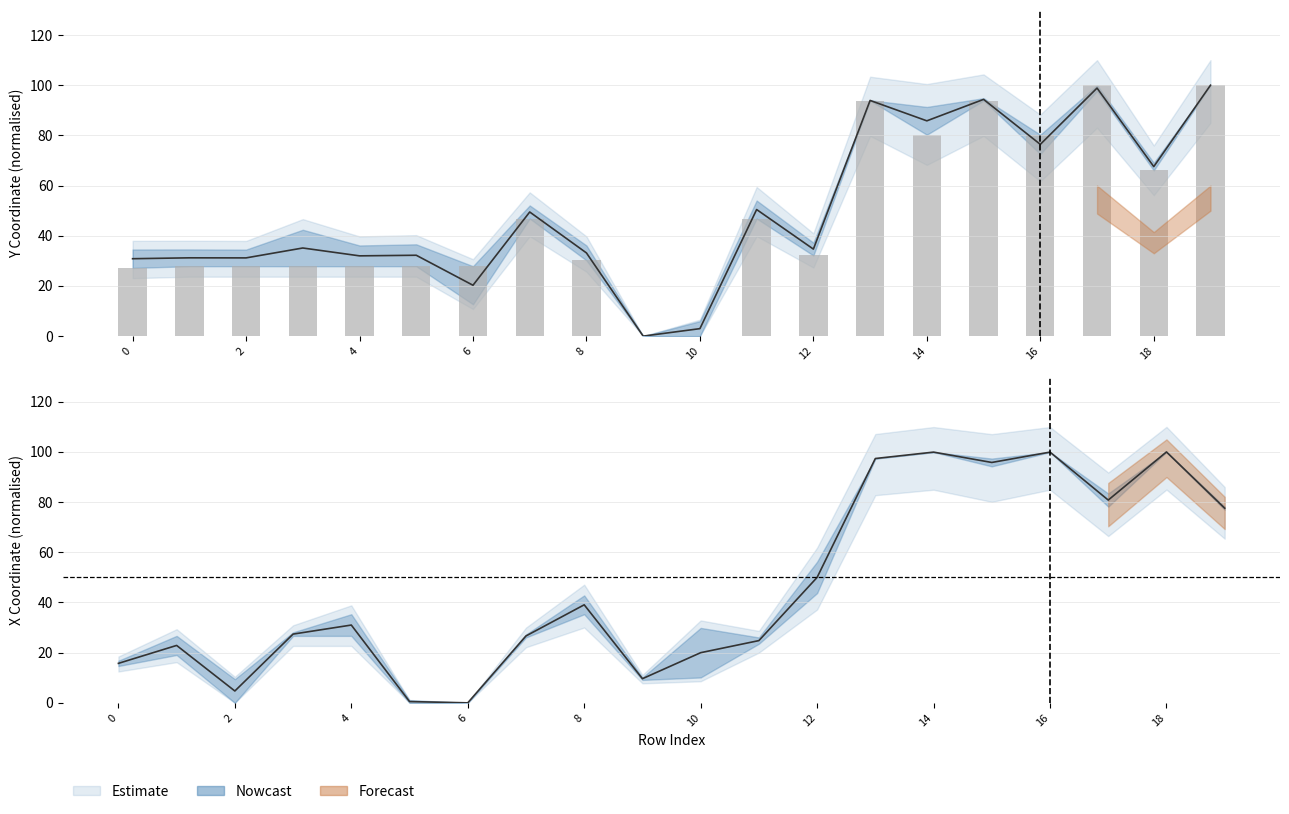

The value of x0 at 7 is 26.7. True or false?

True